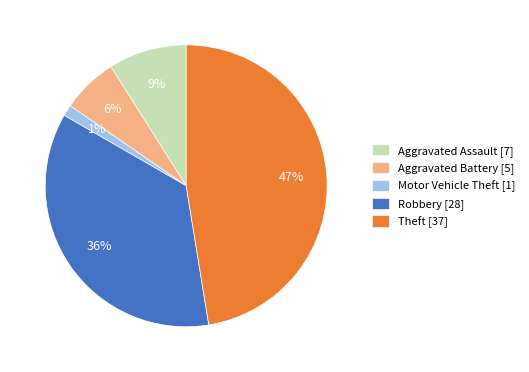

To the nearest percent, what is the average slice percentage?

20%